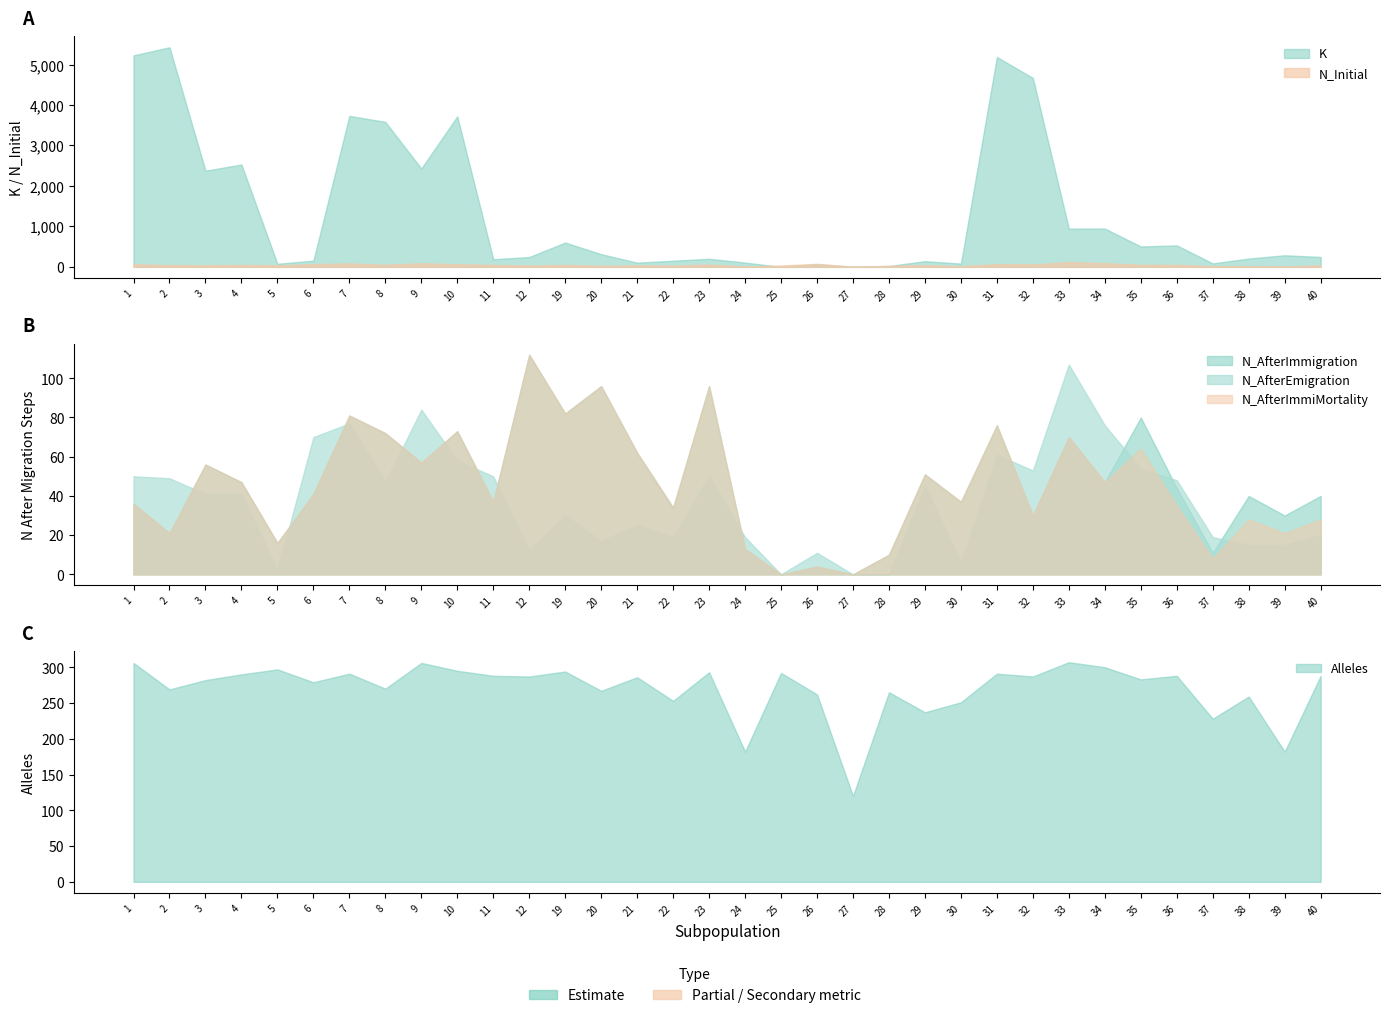

Rank the categories by N_Initial value from lowest to highest.

27, 39, 24, 30, 37, 38, 20, 28, 22, 12, 25, 21, 5, 40, 3, 29, 2, 4, 11, 19, 36, 8, 35, 23, 32, 1, 10, 31, 6, 26, 7, 9, 34, 33